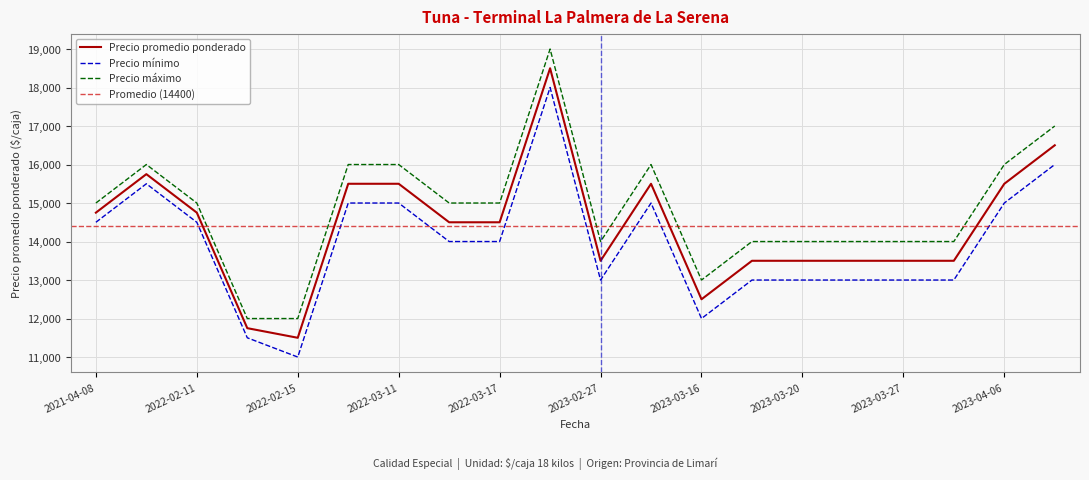

The Precio máximo series shows 16000 at 2023-03-02. True or false?

True